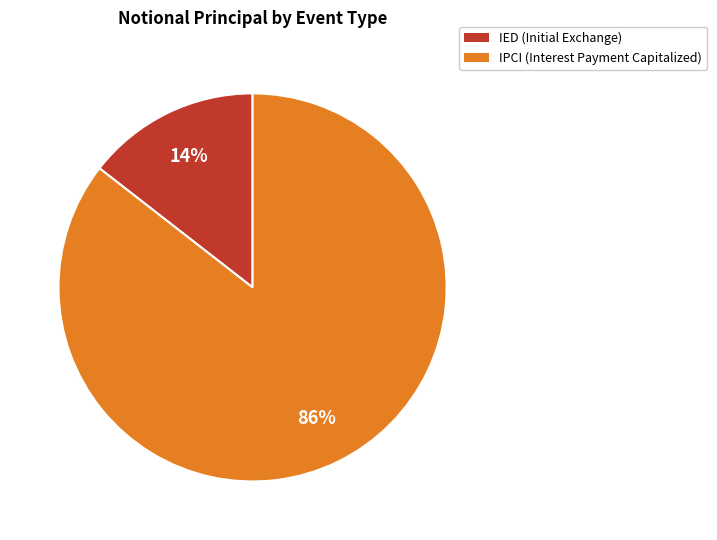

To the nearest percent, what is the average slice percentage?

50%